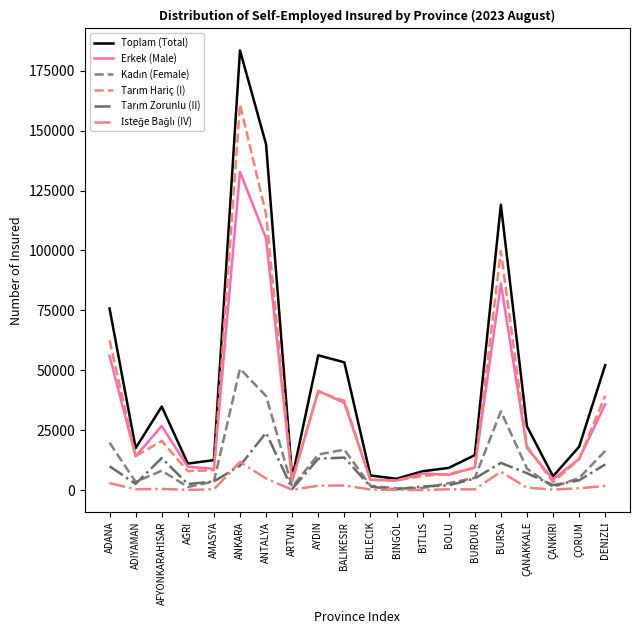

The Toplam (Total) series shows 234090 at ANTALYA. True or false?

False